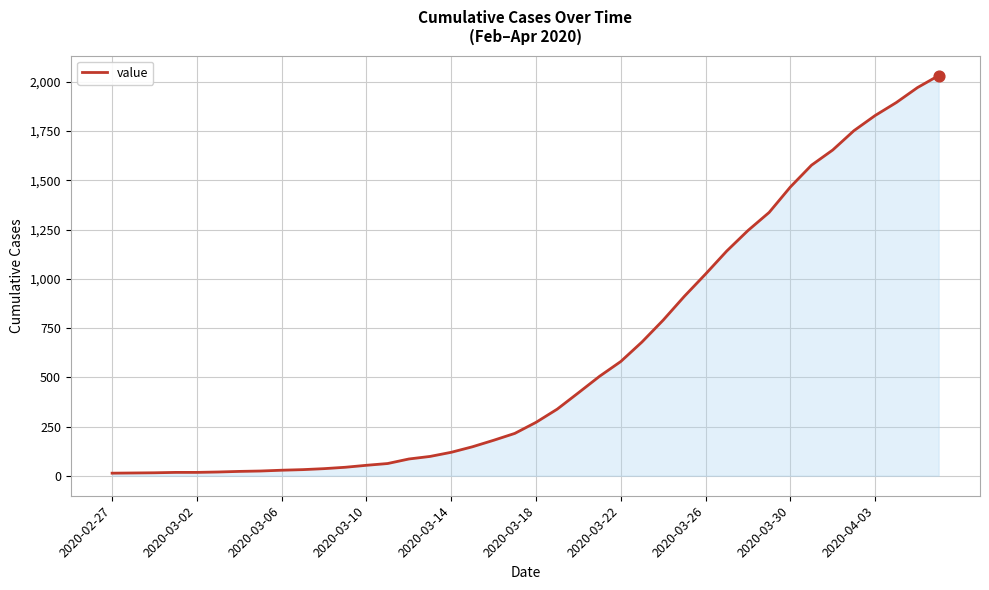

What is the maximum value shown in the chart?

2032